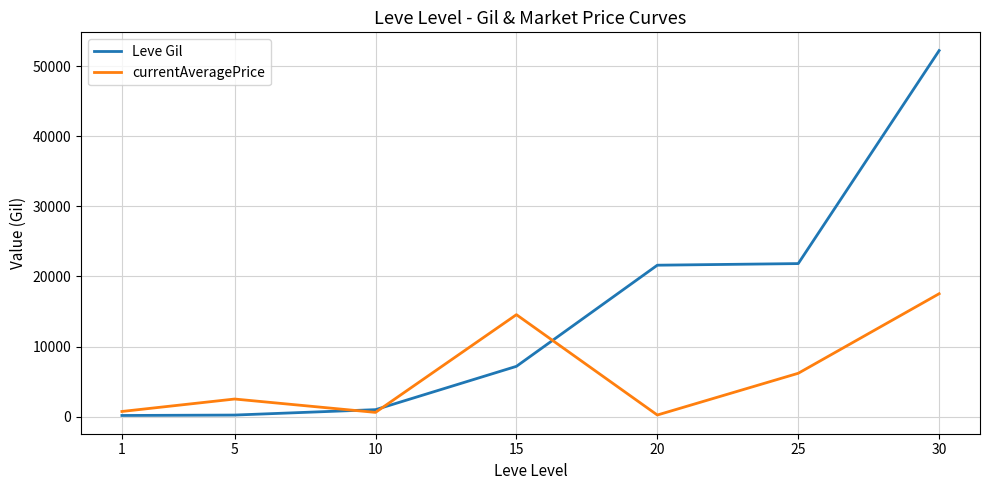

List the series in order of their overall mean, lowest first.

currentAveragePrice, Leve Gil